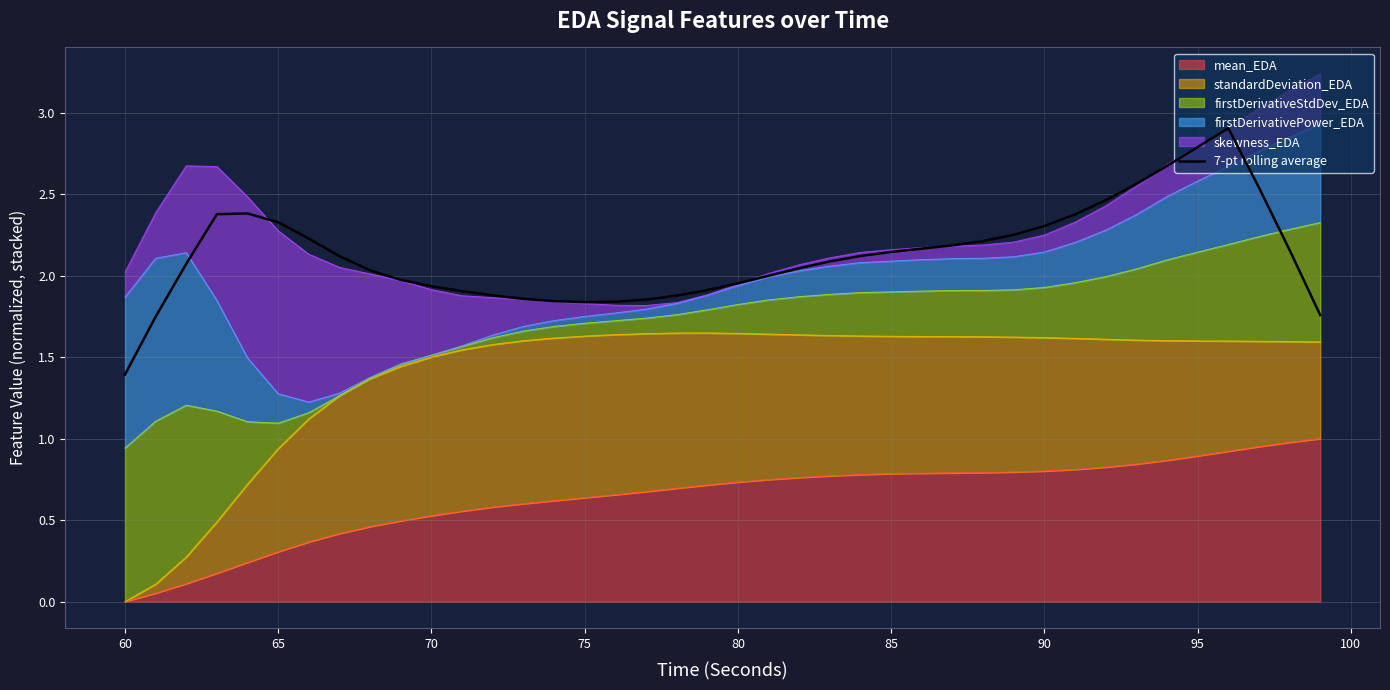

The chart shows a value of 0.9 at 90. True or false?

False